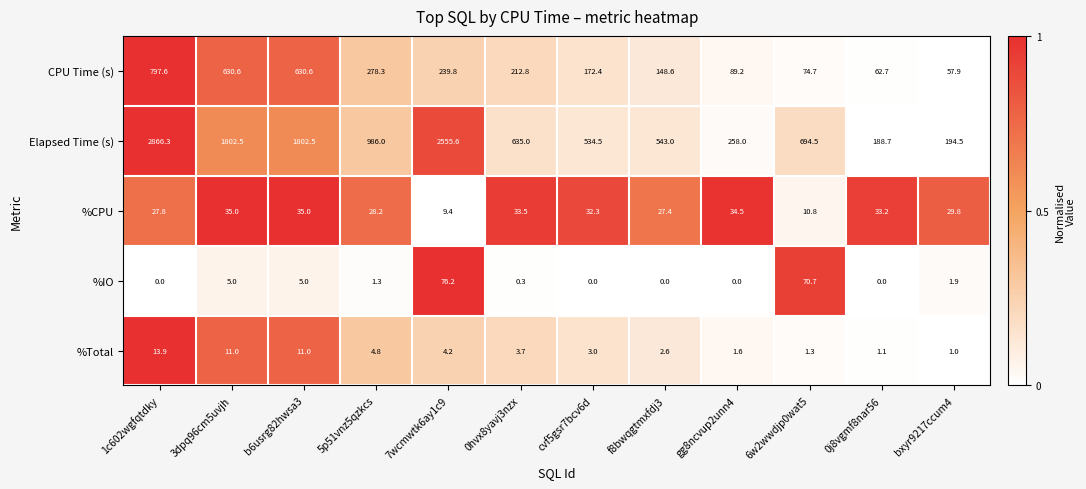

How many values in the Elapsed Time (s) series are below 694?

6